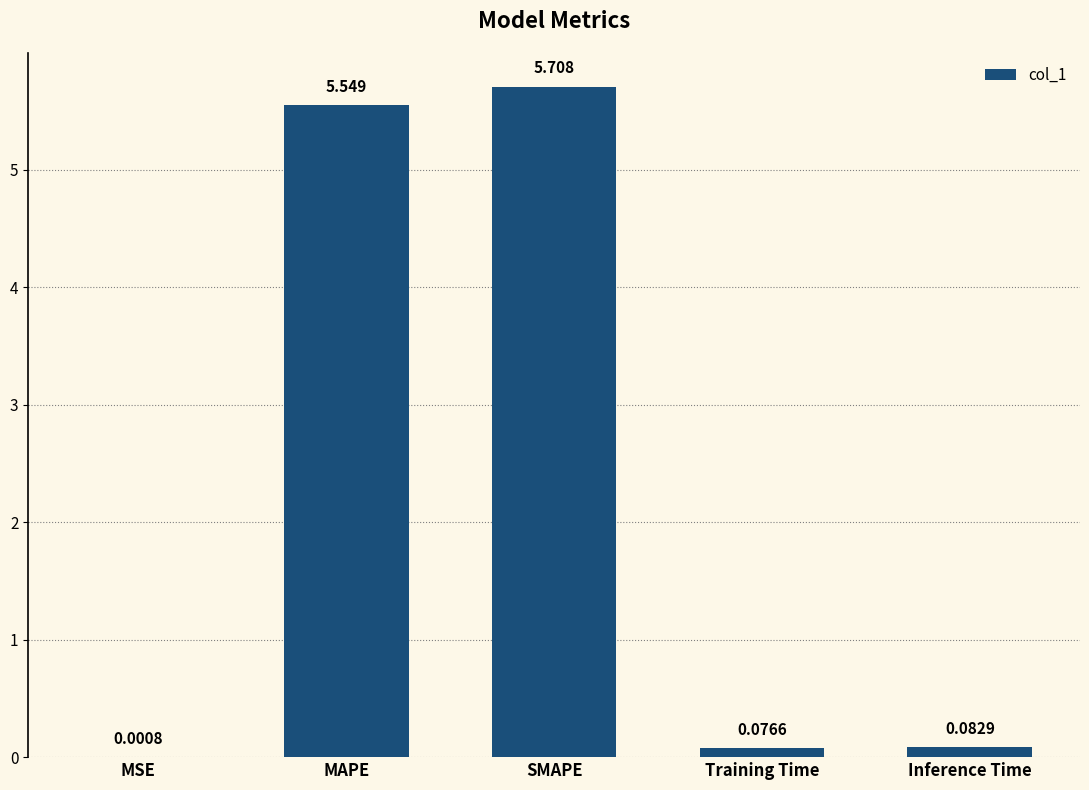

At which label is the value closest to 2?

Inference Time